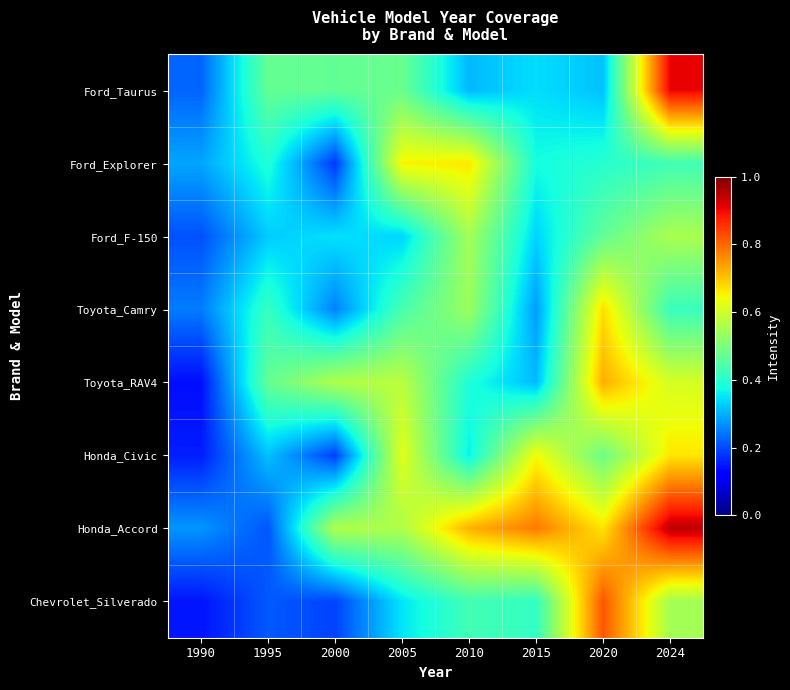

What is the spread (max minus min) of values at 2000?

0.4